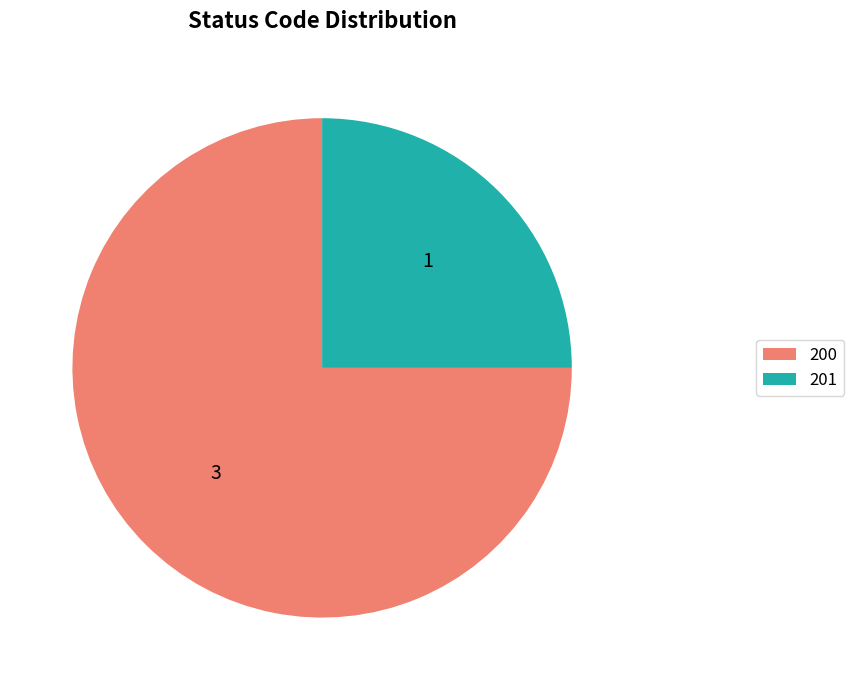

Count the number of slices in the pie.

2